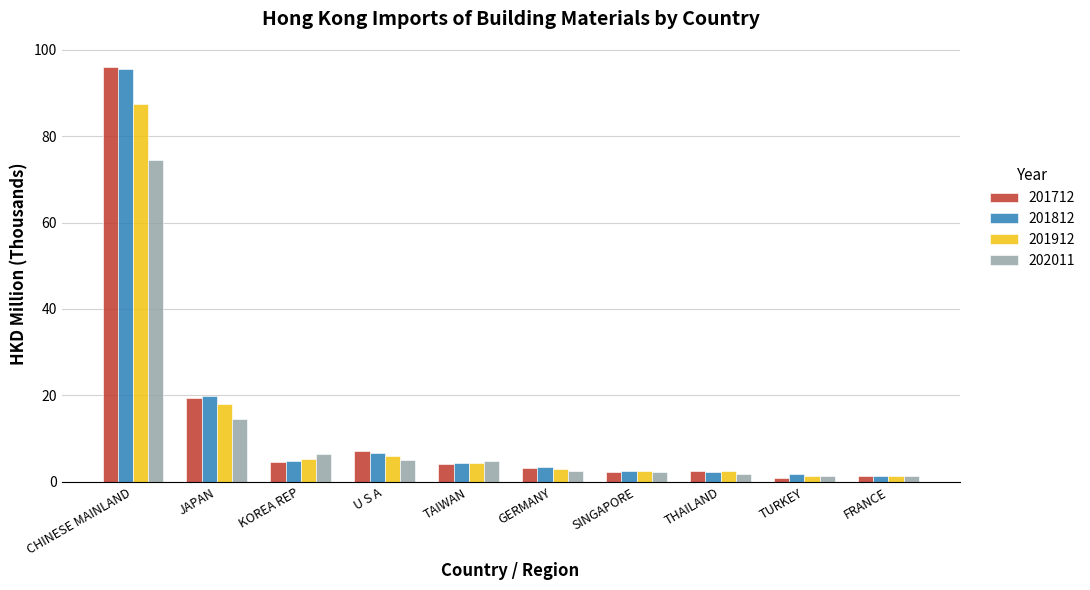

Is the value of 201812 at CHINESE MAINLAND greater than the value of 201912 at TURKEY?

Yes